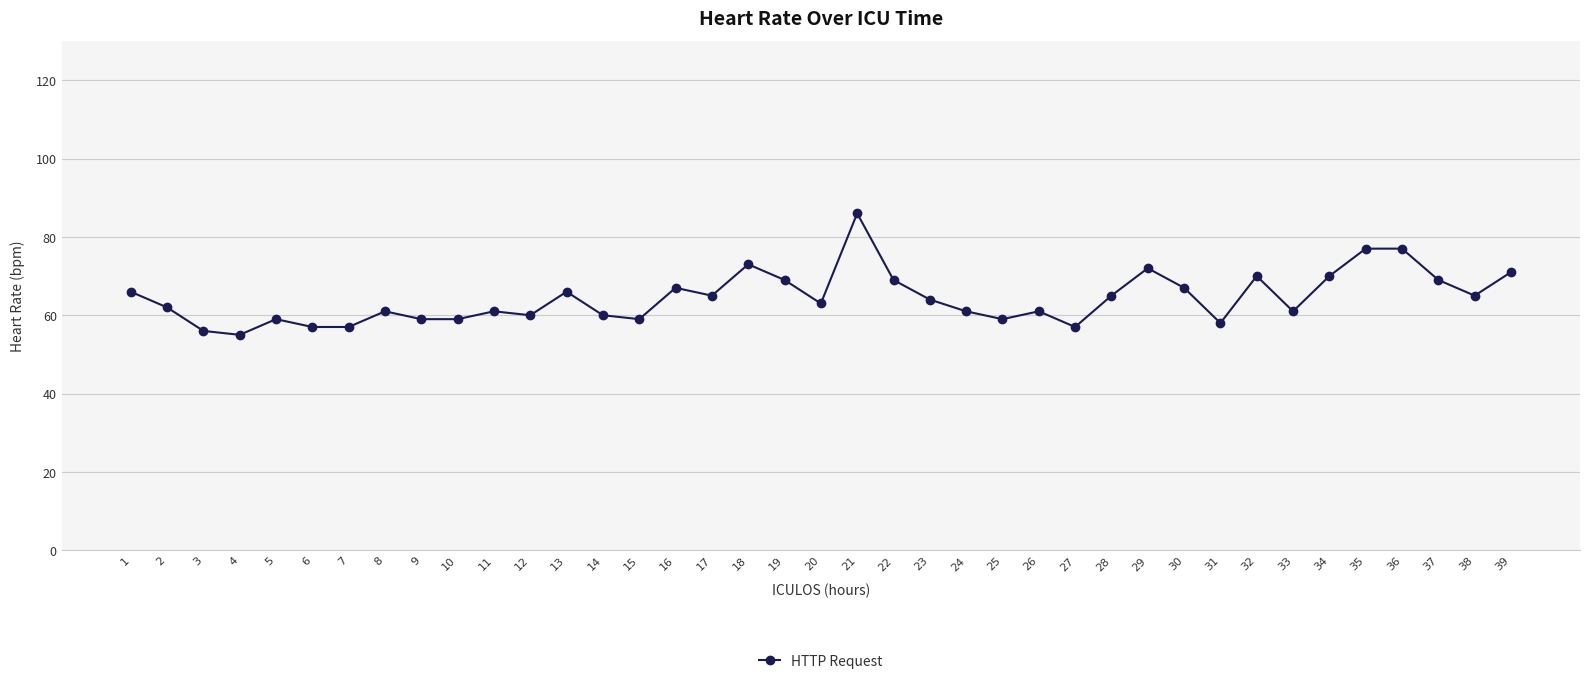

Between 26 and 37, which is larger?

37